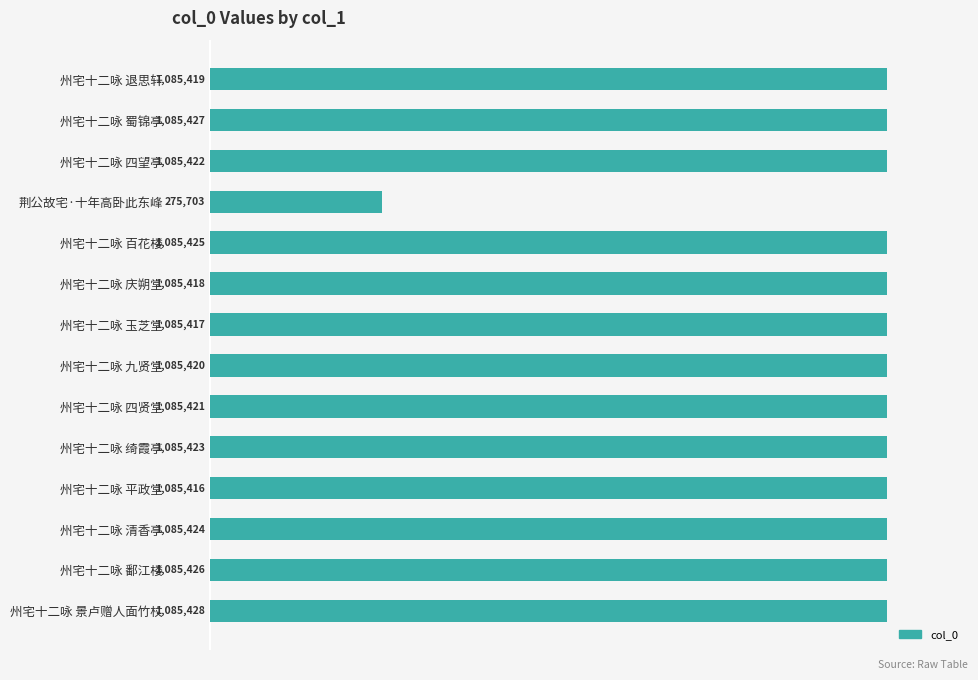

Rank the categories by value from lowest to highest.

荆公故宅·十年高卧此东峰, 州宅十二咏 平政堂, 州宅十二咏 玉芝堂, 州宅十二咏 庆朔堂, 州宅十二咏 退思轩, 州宅十二咏 九贤堂, 州宅十二咏 四贤堂, 州宅十二咏 四望亭, 州宅十二咏 绮霞亭, 州宅十二咏 清香亭, 州宅十二咏 百花楼, 州宅十二咏 鄱江楼, 州宅十二咏 蜀锦亭, 州宅十二咏 景卢赠人面竹杖